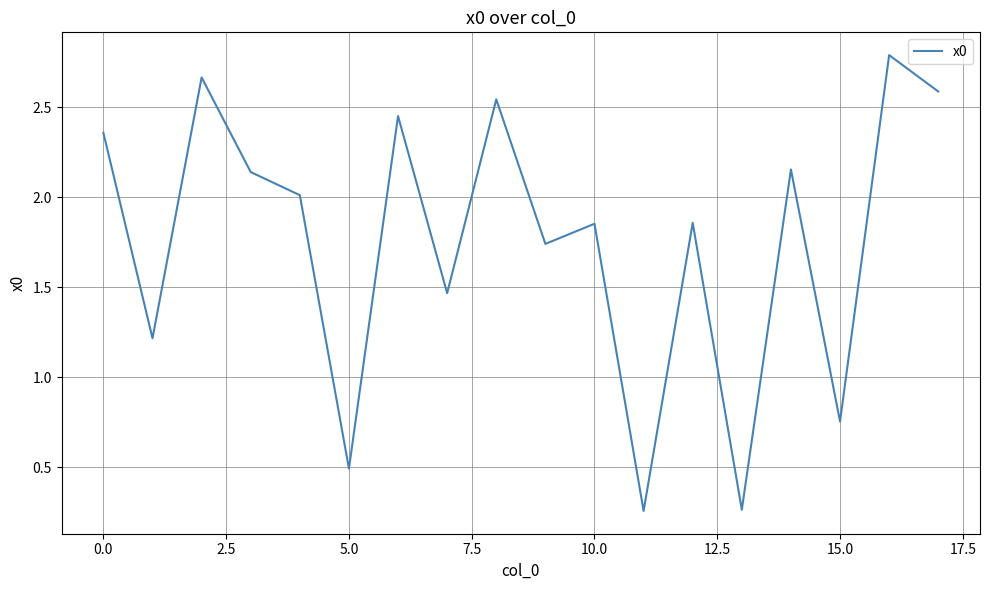

How many interior local peaks (higher than both neighbors) does the data have?

7